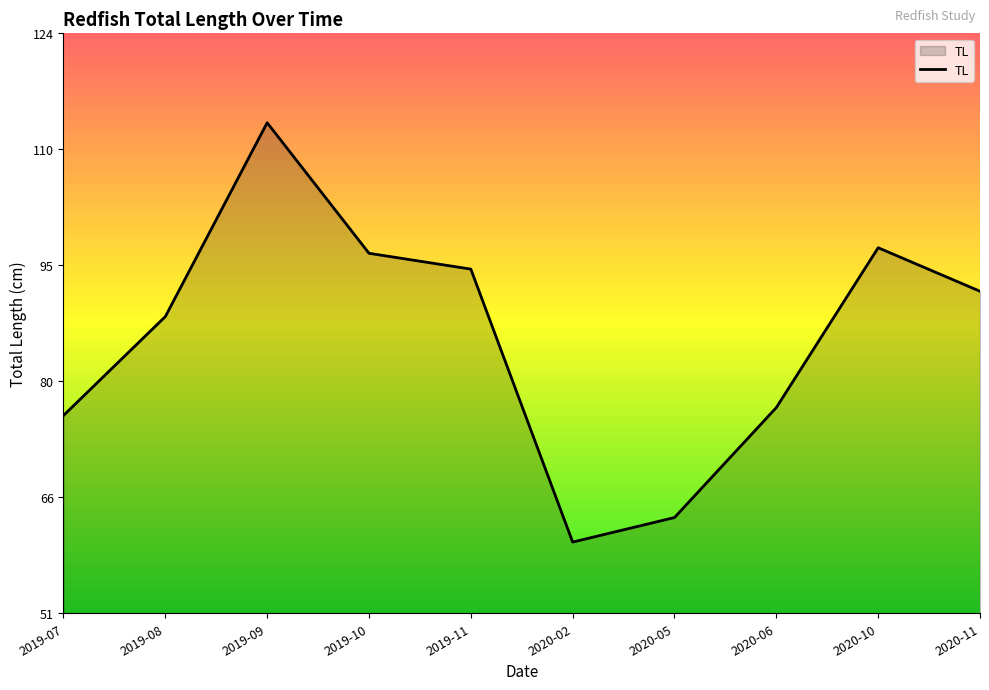

Does the chart have visible grid lines?

No